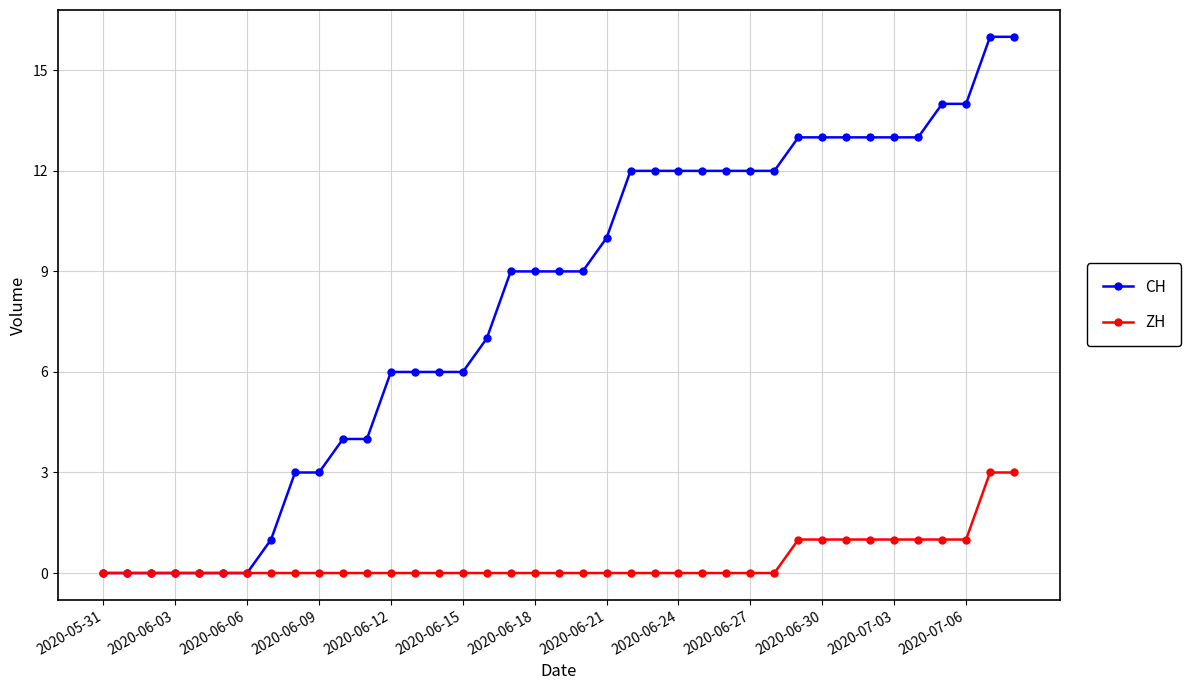

Which series has the widest spread of values?

CH